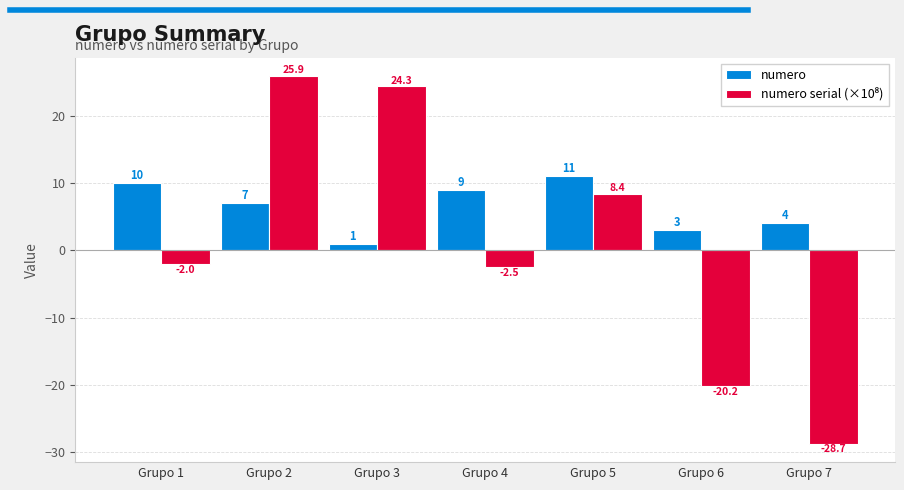

How many distinct data groups are displayed?

2